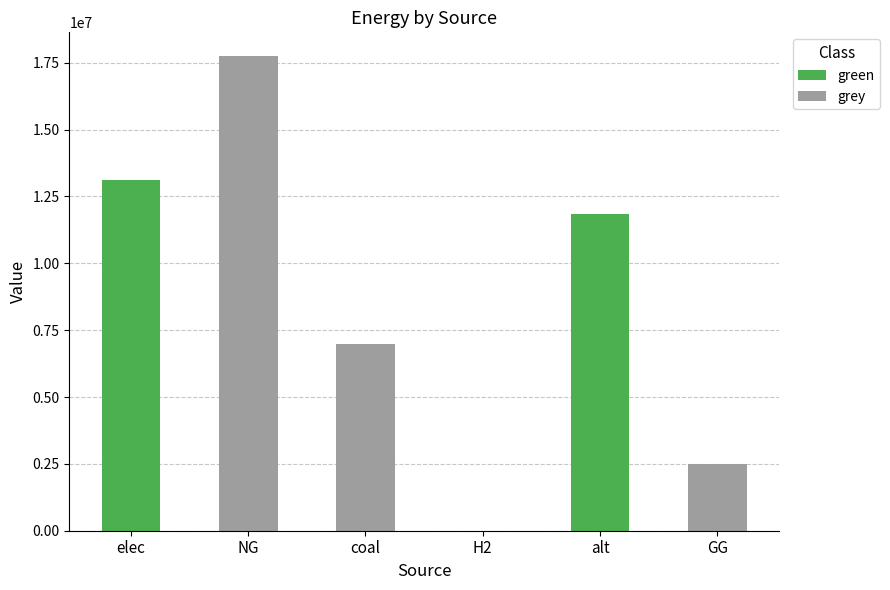

How many data points in green are above 0?

2